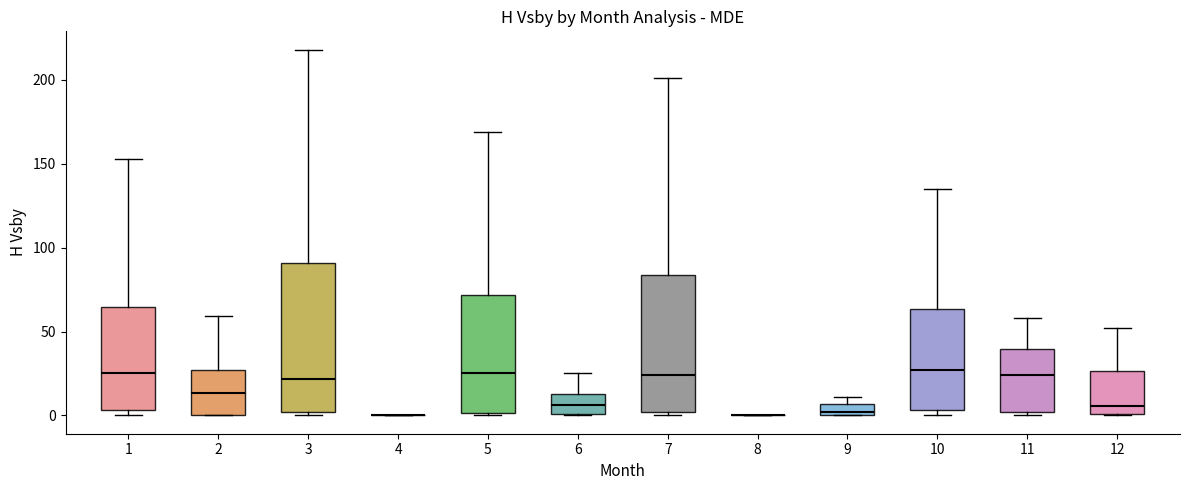

Comparing the boxes themselves (not the whiskers), which one is the tallest?

3